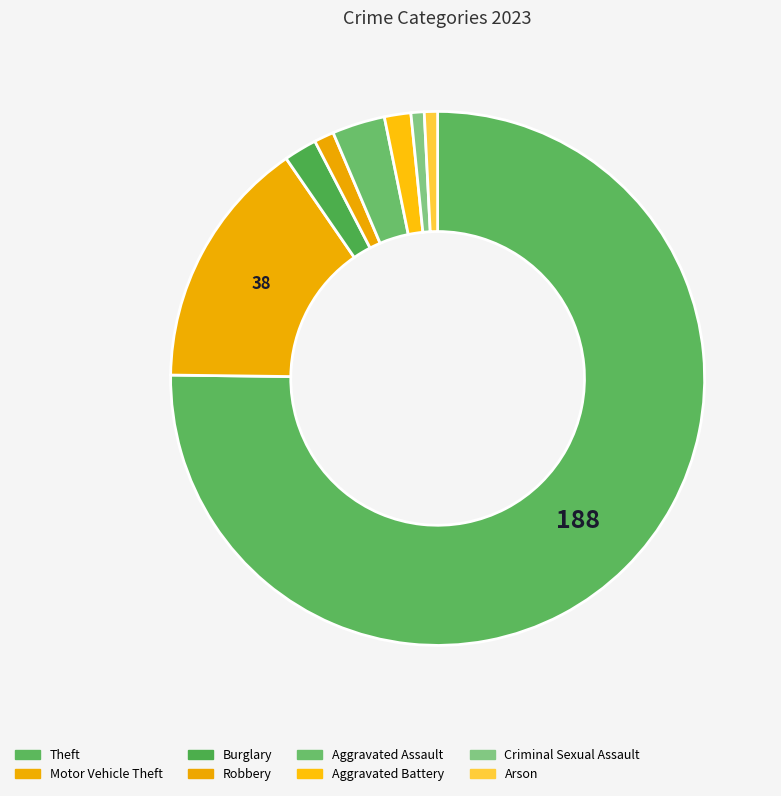

What is the change in value from Motor Vehicle Theft to Robbery?

-35